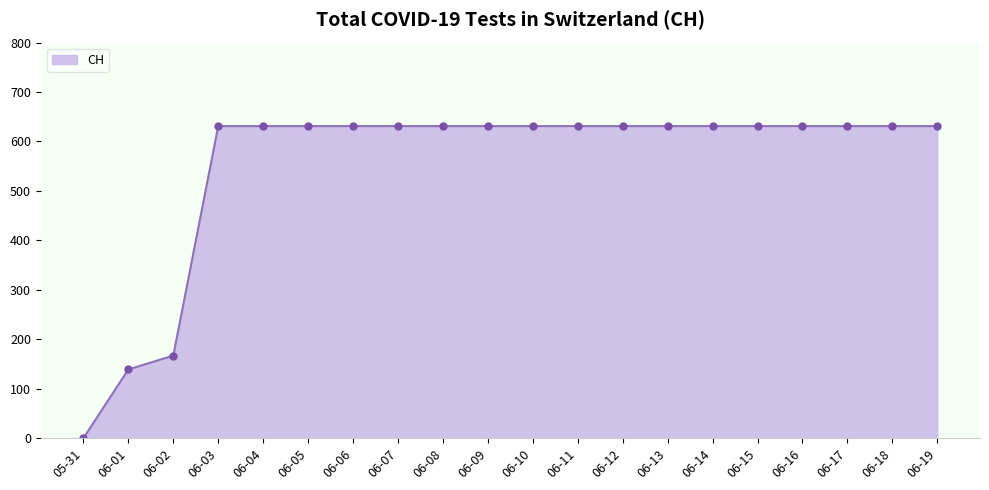

Reading left to right, list all the values displayed in this chart.

05-31=0	06-01=139	06-02=167	06-03=631	06-04=631	06-05=631	06-06=631	06-07=631	06-08=631	06-09=631	06-10=631	06-11=631	06-12=631	06-13=631	06-14=631	06-15=631	06-16=631	06-17=631	06-18=631	06-19=631